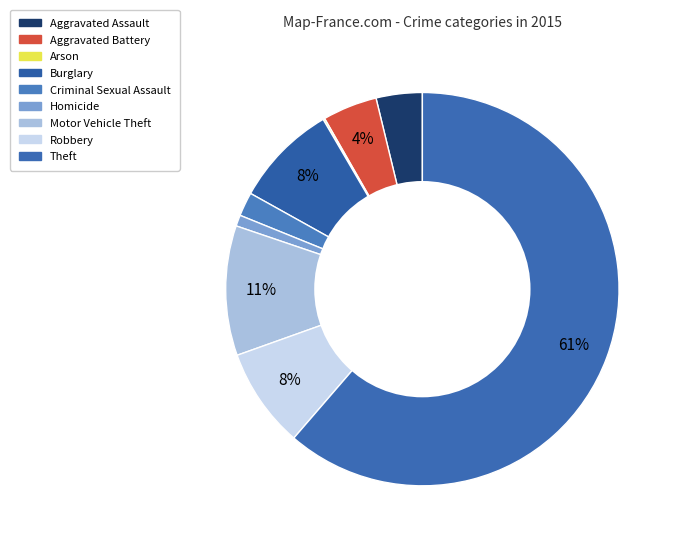

Which slice is the largest?

Theft